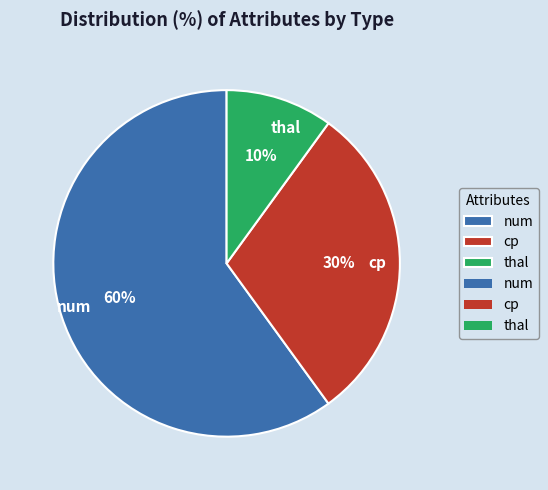

Do thal and cp together represent more than half of the pie?

No